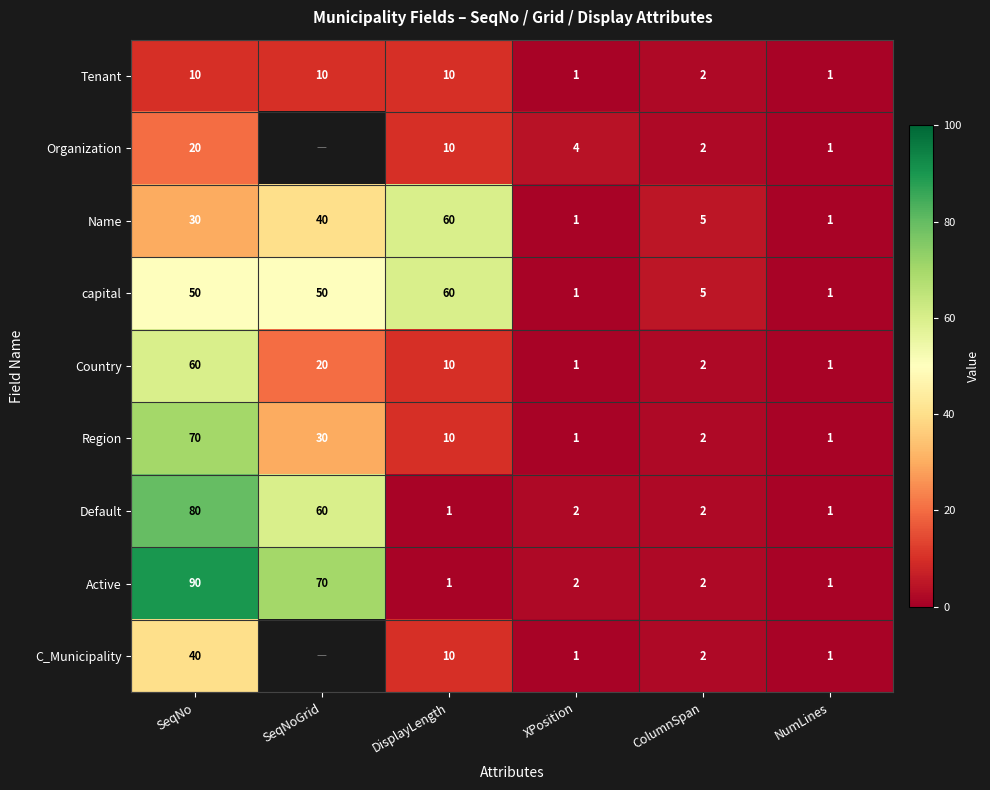

Which series changed the most between XPosition and NumLines?

Organization